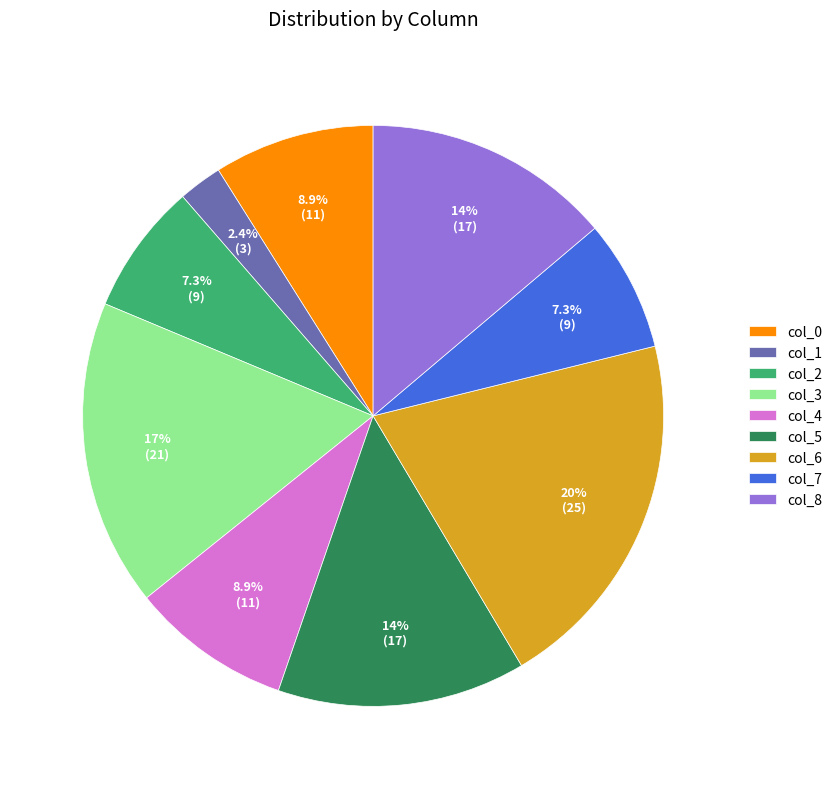

To the nearest percent, what portion does col_2 represent?

7%